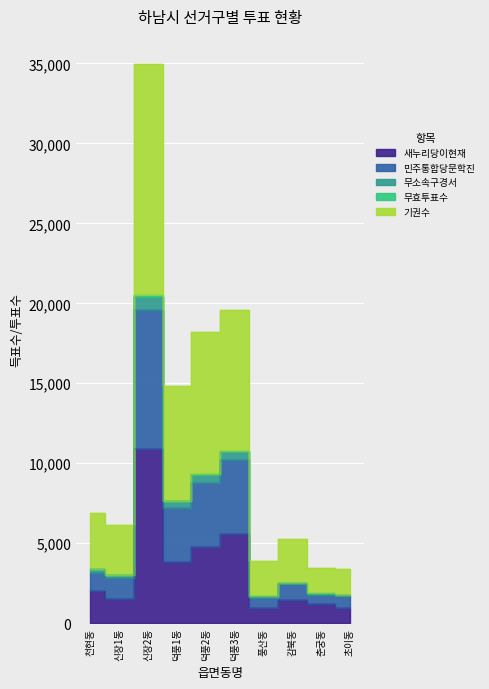

At which category is the sum across all series the highest?

신장2동